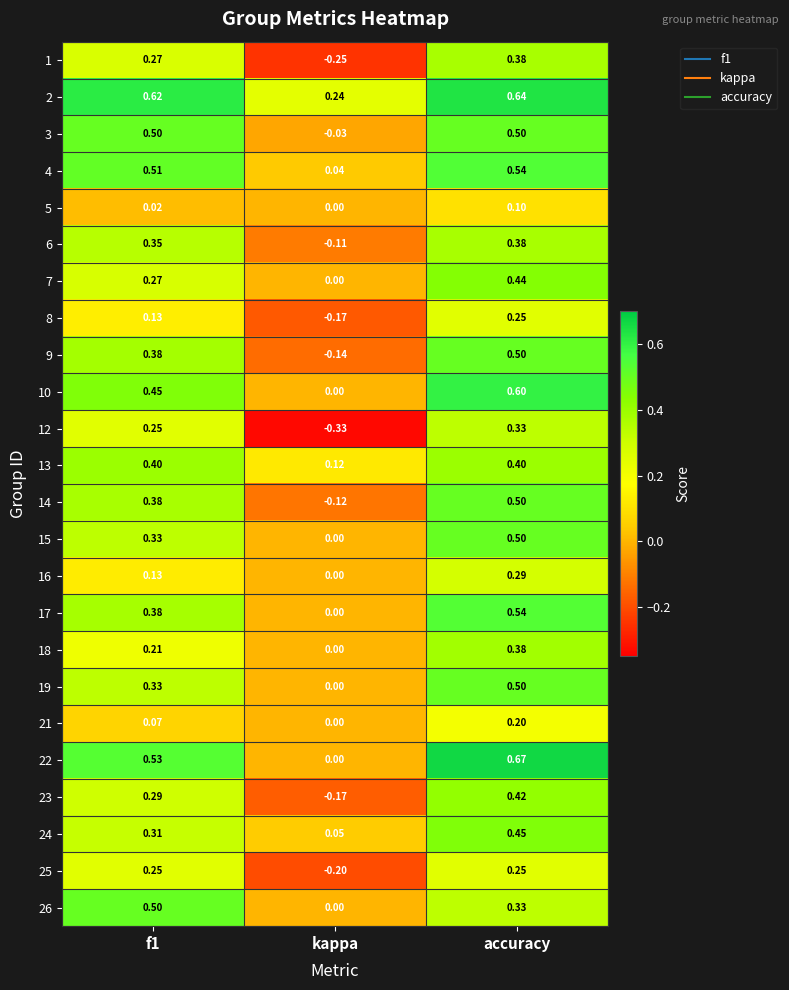

At which category is the sum across all series the highest?

accuracy